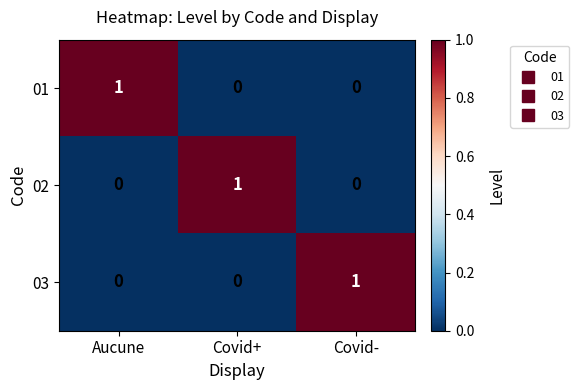

At which label does 01 reach its peak?

Aucune